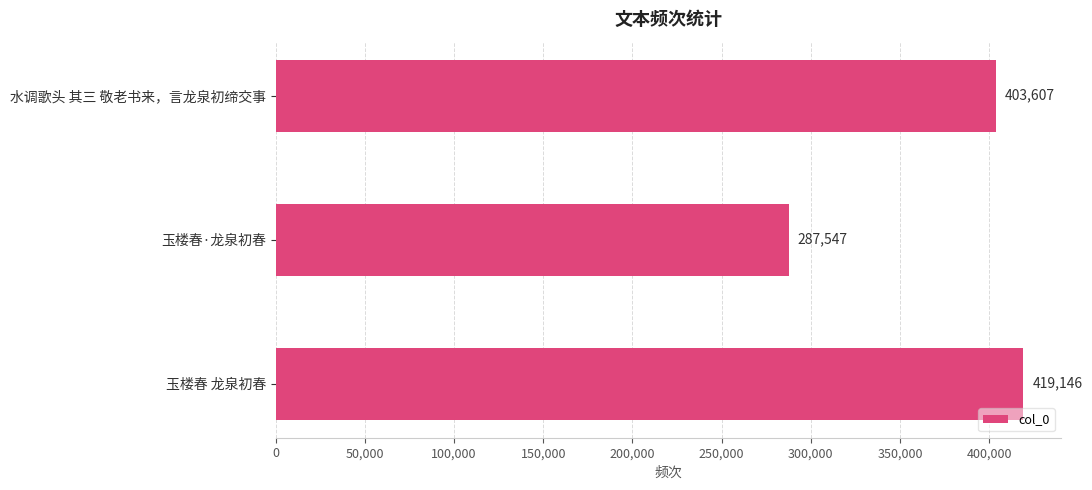

Reading bottom to top, transcribe all the data shown in this chart.

419146	287547	403607